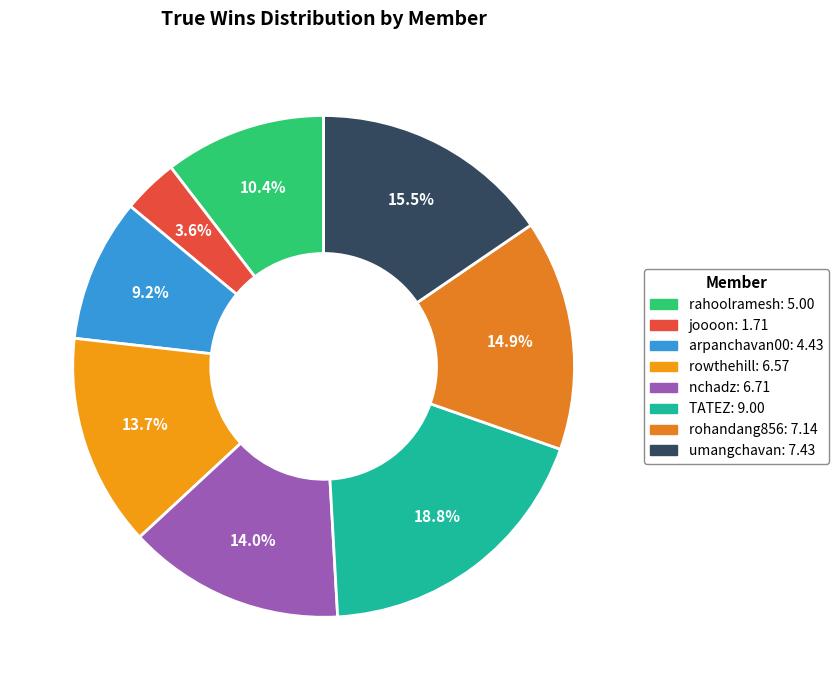

Rank the categories by value from lowest to highest.

joooon, arpanchavan00, rahoolramesh, rowthehill, nchadz, rohandang856, umangchavan, TATEZ